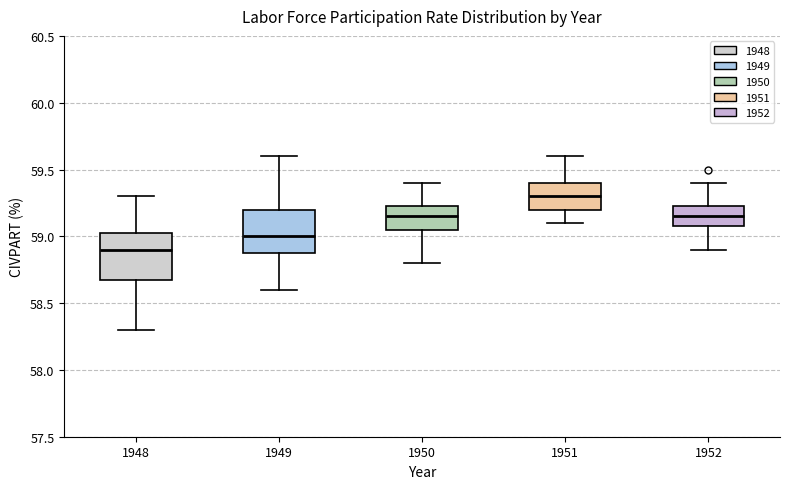

Reading left to right, transcribe this box plot: for each box, give where its median line is, the range the box spans, and where its two whiskers end, as read against the y-axis. The values are not printed on the chart, so give them approximately, as read against the axis.

1948: median 58.90, box 58.70 to 59.05, whiskers 58.30 to 59.30
1949: median 59.00, box 58.90 to 59.20, whiskers 58.60 to 59.60
1950: median 59.15, box 59.05 to 59.25, whiskers 58.80 to 59.40
1951: median 59.30, box 59.20 to 59.40, whiskers 59.10 to 59.60
1952: median 59.15, box 59.10 to 59.25, whiskers 58.90 to 59.40